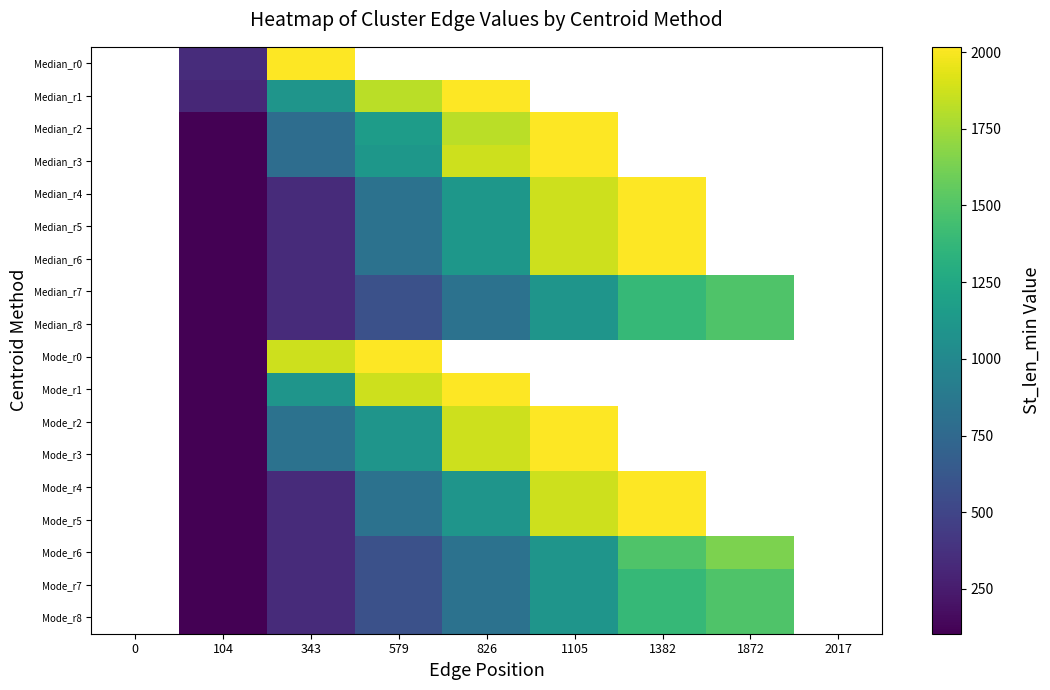

How many data points in Mode_r4 are less than 1105?

3